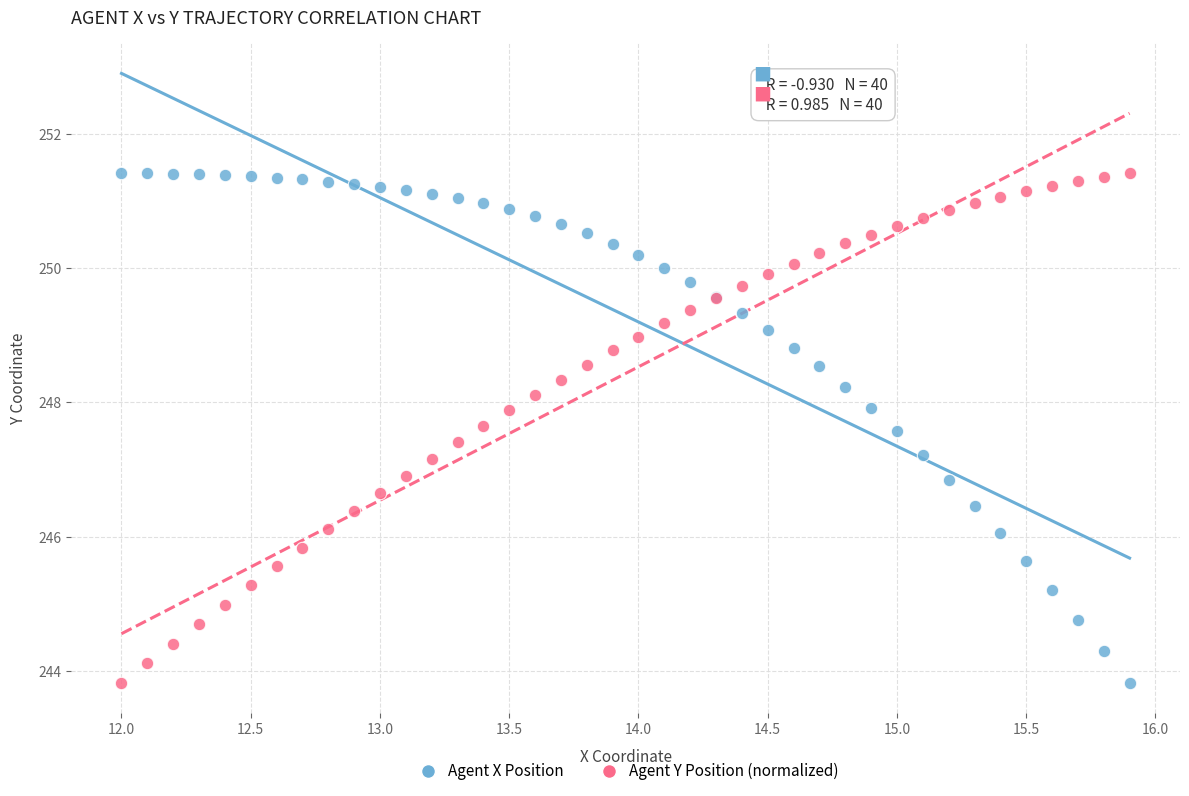

What is the X range (max minus min) for the scatter plot?

3.9